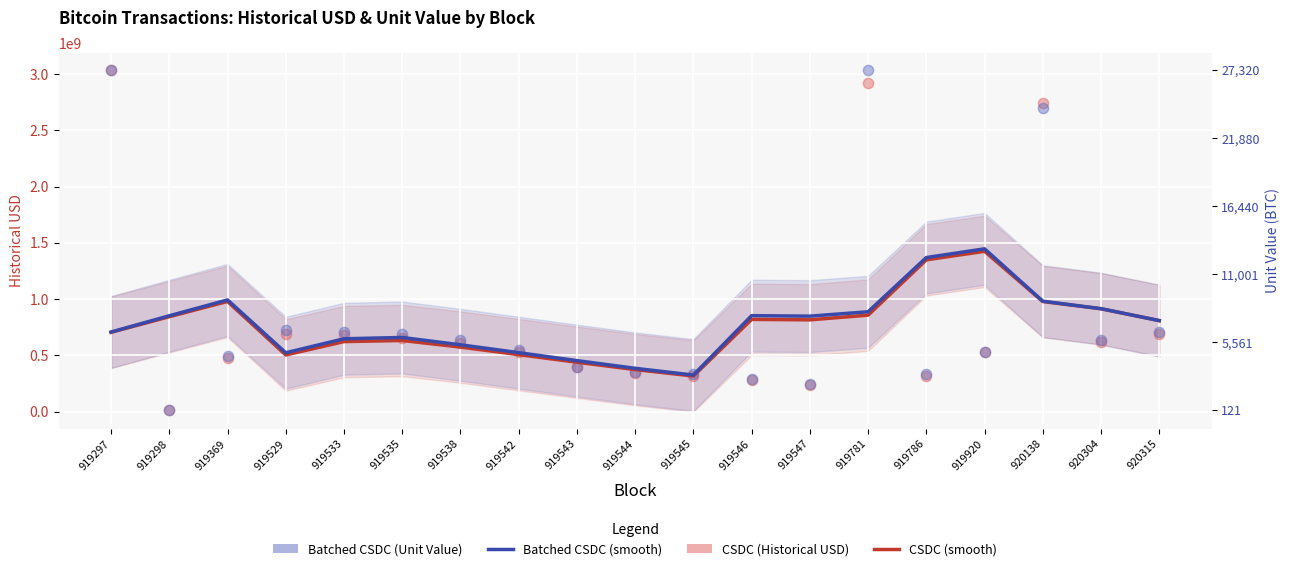

Which series reaches the maximum Y coordinate?

CSDC (Historical USD)